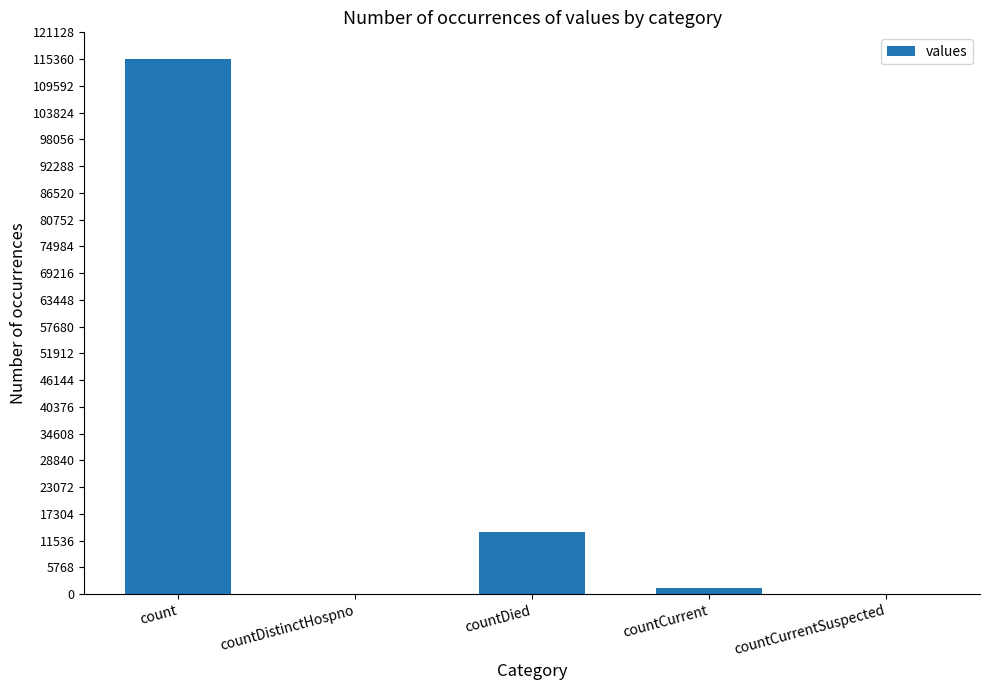

The value at countDied is 17751. True or false?

False